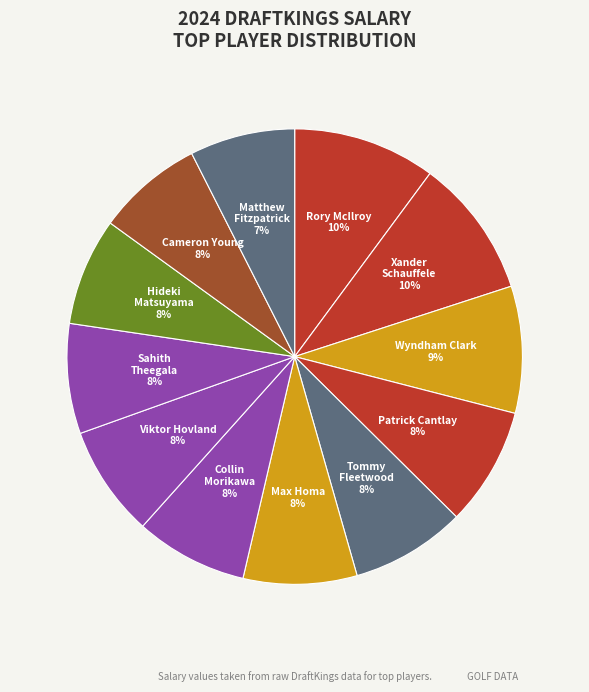

True or false: Tommy Fleetwood accounts for 17% of the total.

False